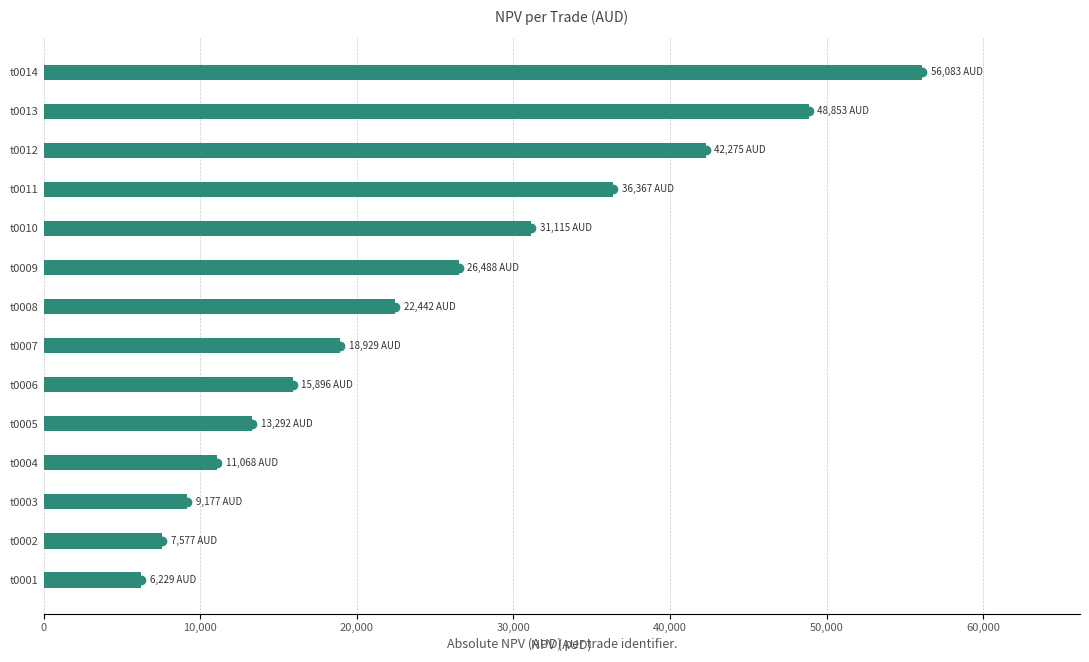

Is it true that the value at t0008 is 22442.2?

True